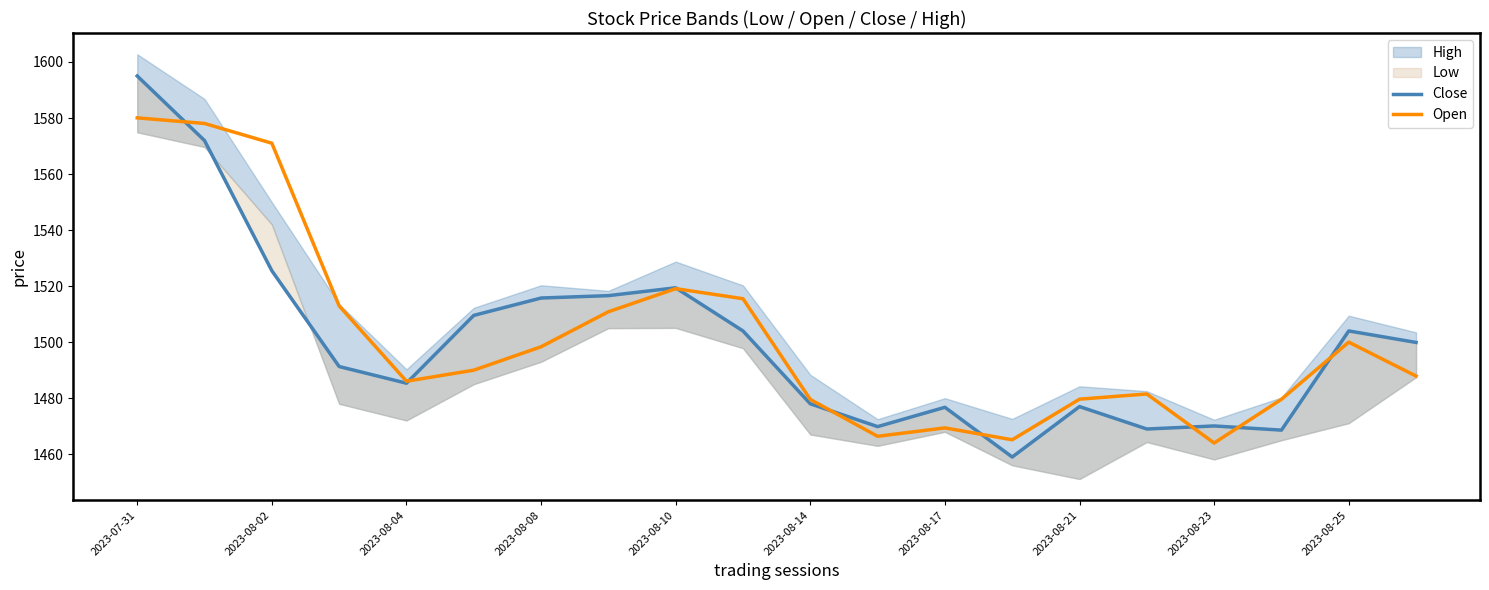

Which category has the highest value in the Open series?

2023-07-31